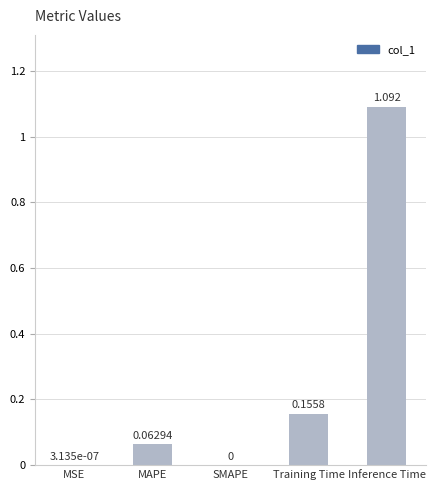

Which label corresponds to the largest value in the chart?

Inference Time